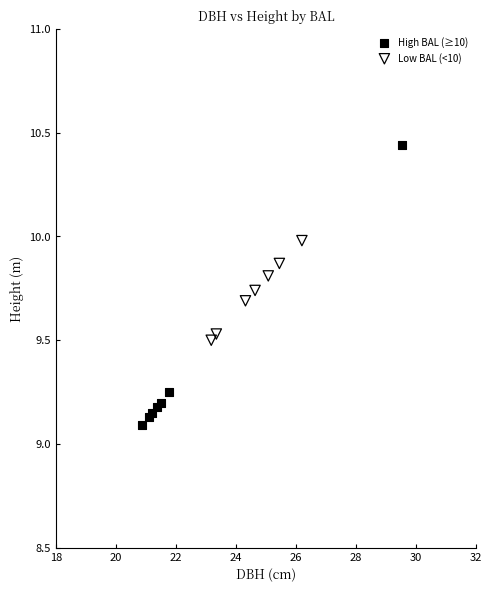

What are all the series names shown in the legend?

High BAL (≥10), Low BAL (<10)